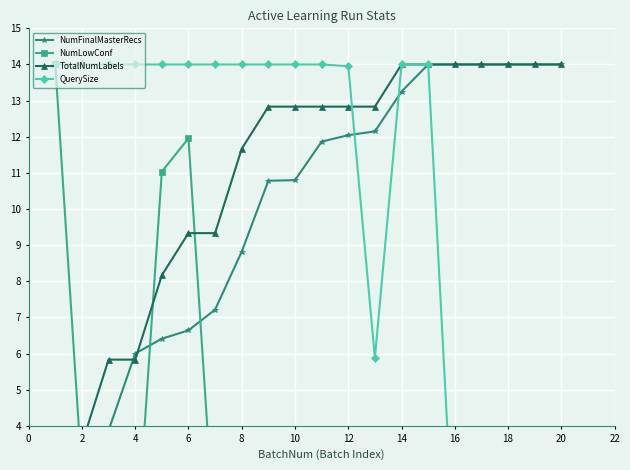

Reading right to left, transcribe all the data shown in this chart.

NumFinalMasterRecs: 14.0	14.0	14.0	14.0	14.0	14.0	13.3	12.1	12.0	11.9	10.8	10.8	8.8	7.2	6.6	6.4	6.0	3.9	1.8	0.0
NumLowConf: 0.0	0.0	0.0	0.0	0.0	3.6	0.3	0.0	0.1	0.1	0.1	1.2	0.2	0.7	12.0	11.0	0.1	0.7	2.6	14.0
TotalNumLabels: 14.0	14.0	14.0	14.0	14.0	14.0	14.0	12.8	12.8	12.8	12.8	12.8	11.7	9.3	9.3	8.2	5.8	5.8	3.5	2.3
QuerySize: 0.0	0.2	0.0	0.0	0.0	14.0	14.0	5.9	14.0	14.0	14.0	14.0	14.0	14.0	14.0	14.0	14.0	14.0	14.0	14.0